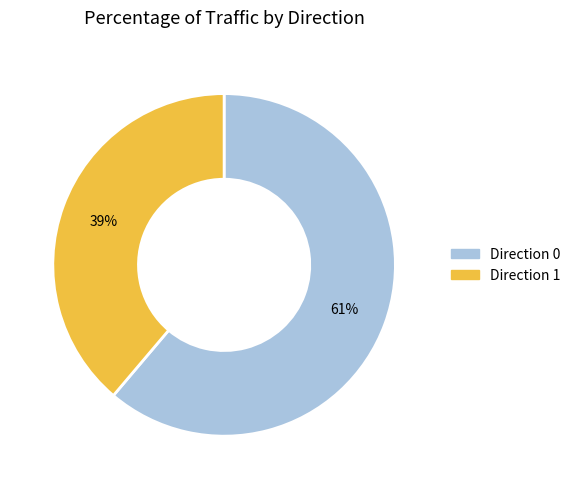

To the nearest percent, what is the average slice percentage?

50%